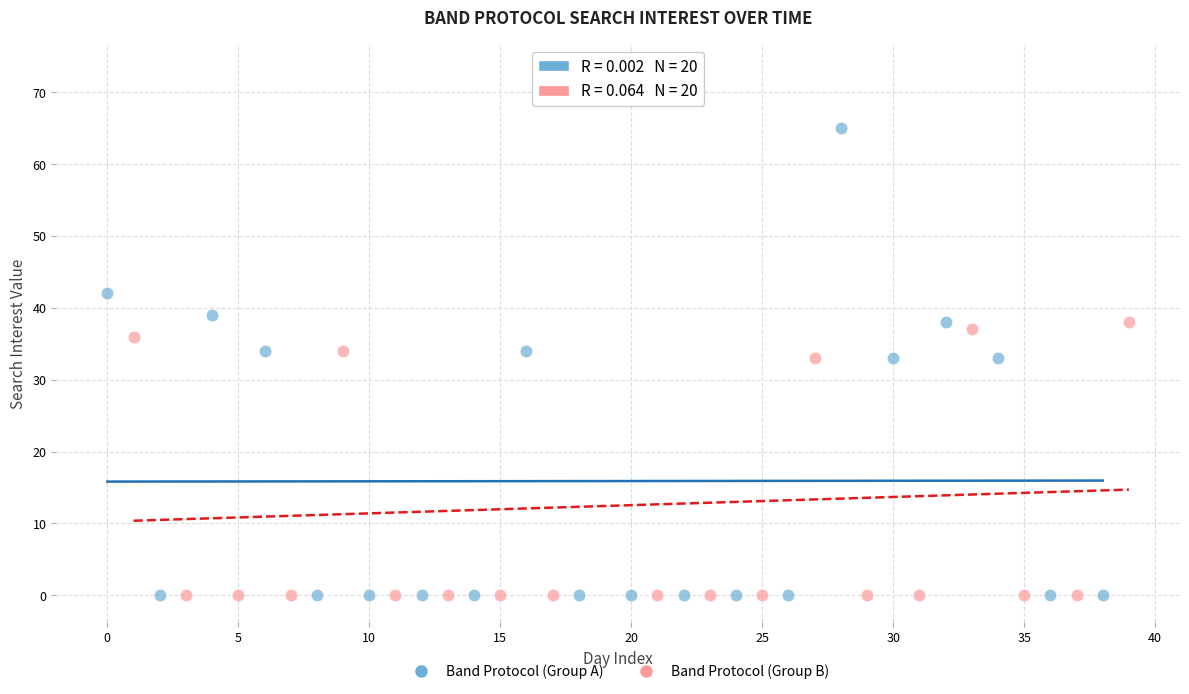

Which series reaches the maximum Y coordinate?

Band Protocol (Group B)